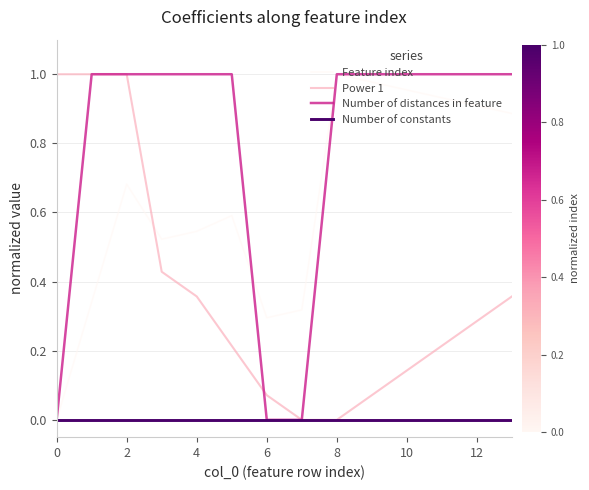

Which series has the largest total across all categories?

Number of distances in feature